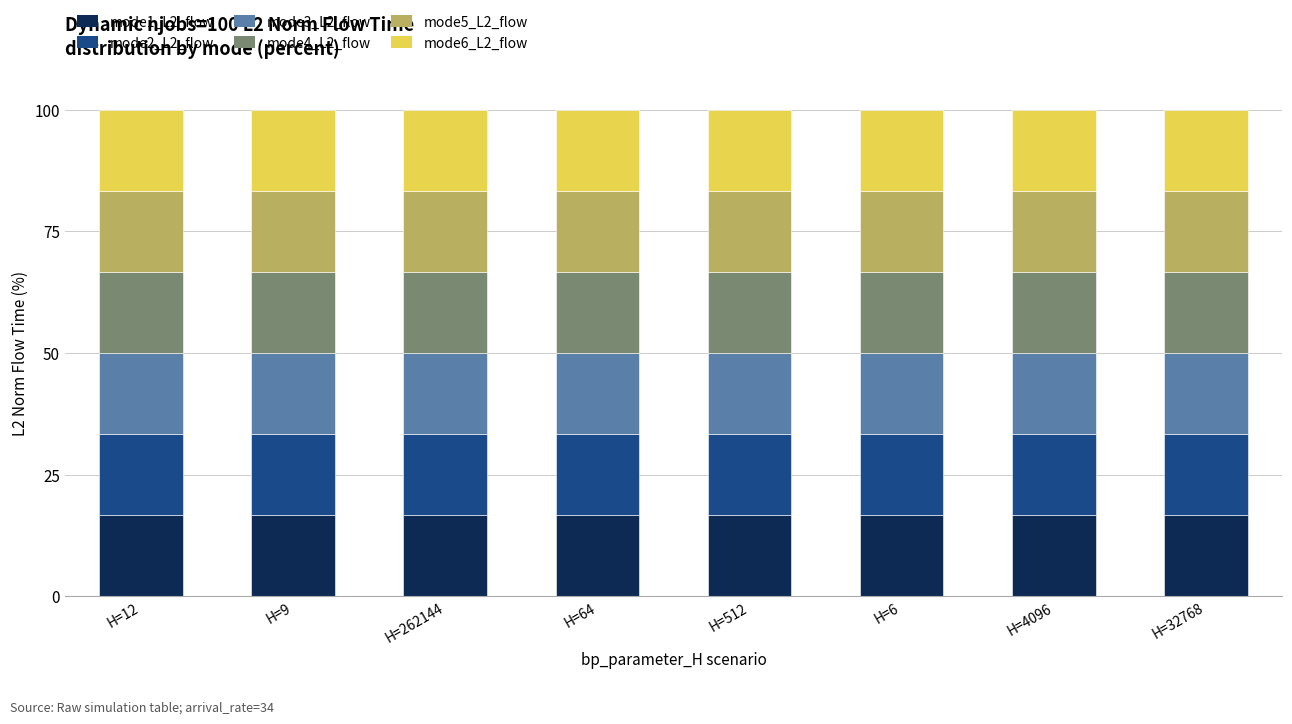

What is the difference between the maximum and minimum values in the mode1_L2_flow series?

0.1